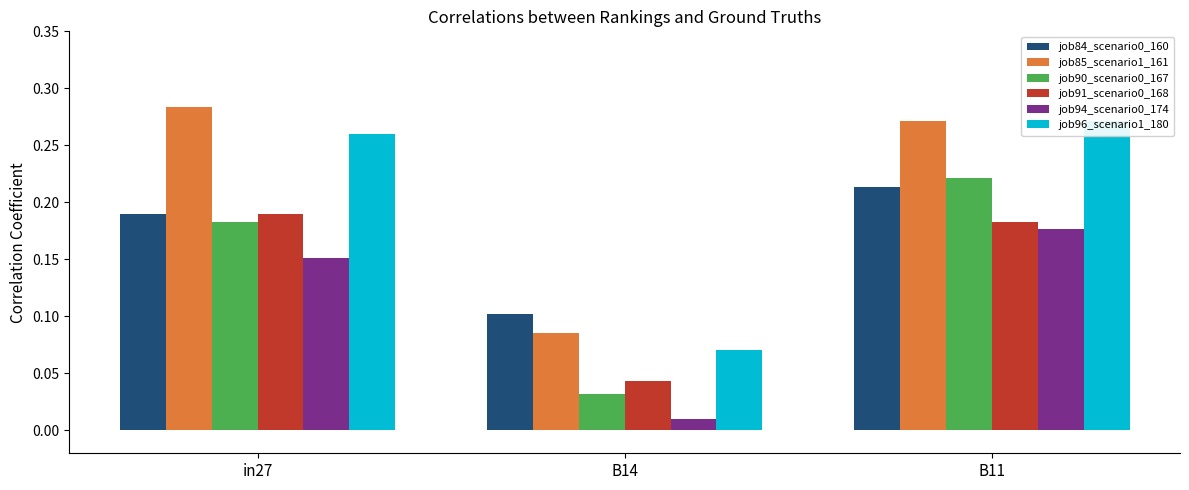

What is the sum of all job94_scenario0_174 values?

0.3